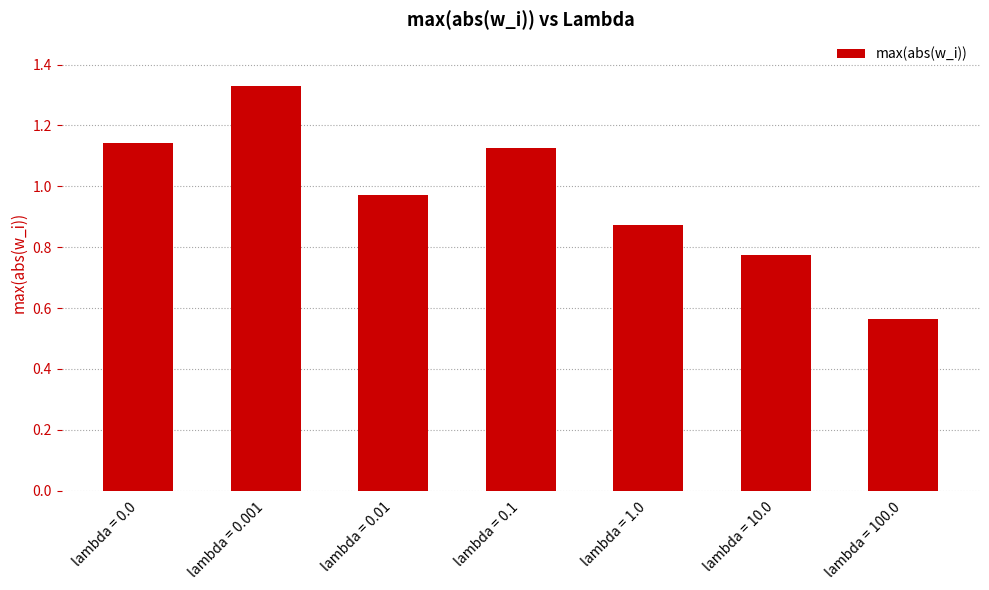

What position from the right is lambda = 0.001?

6